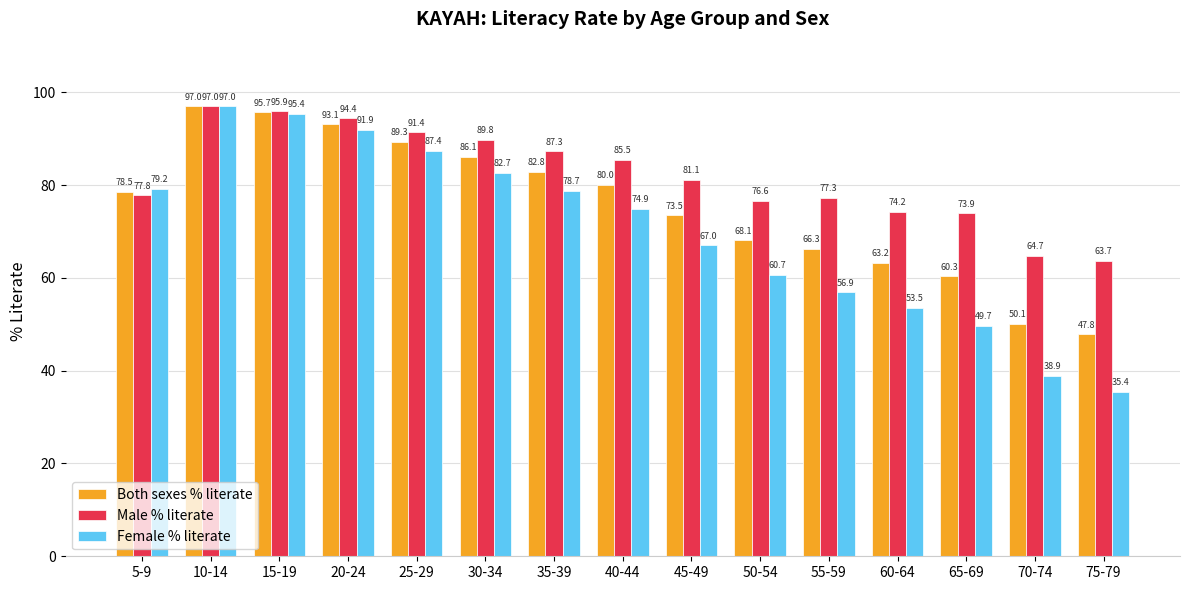

What are all the series names shown in the legend?

Both sexes % literate, Male % literate, Female % literate